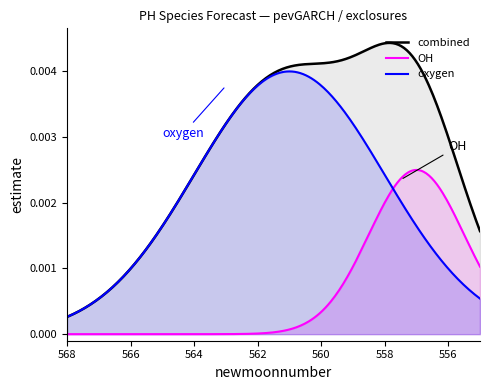

Does the chart have visible grid lines?

No